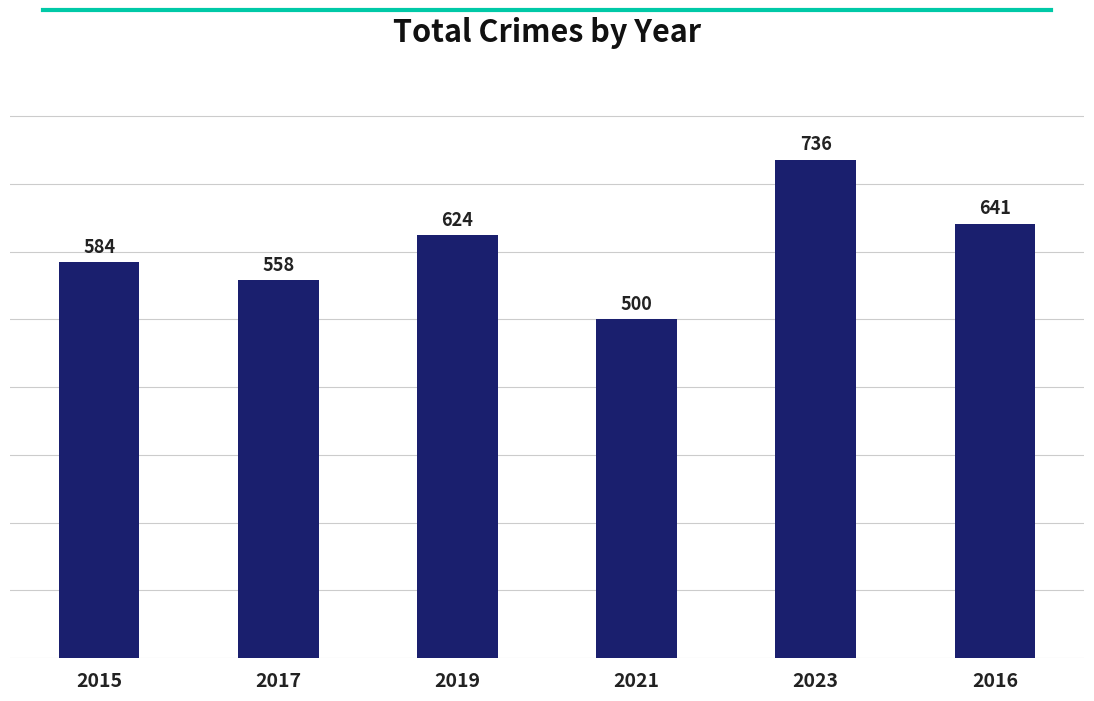

Is it true that the value at 2021 is 500?

True